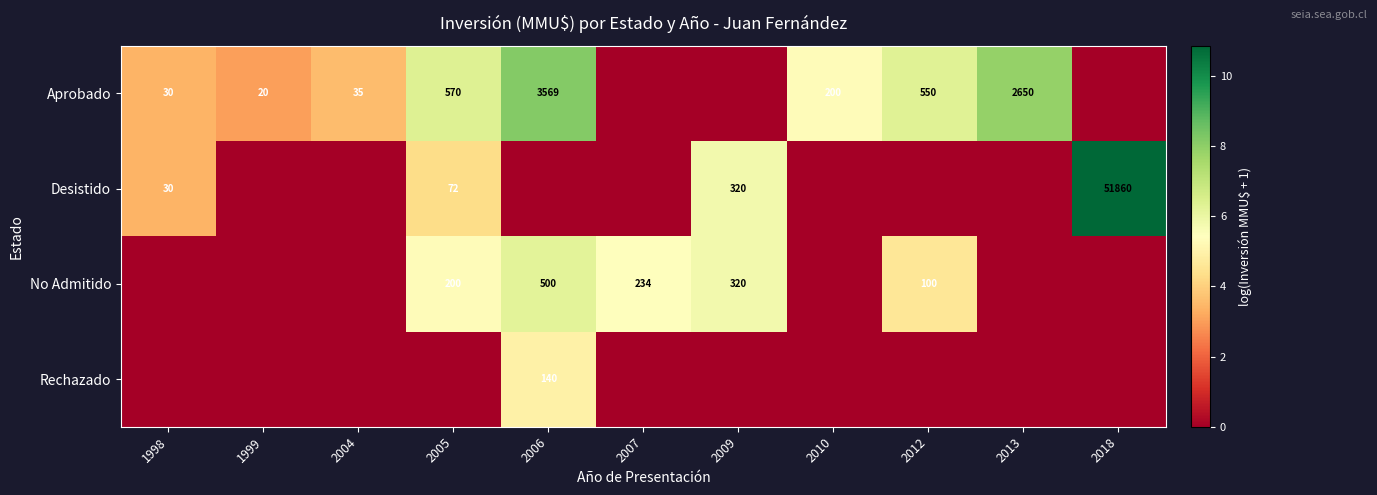

What is the difference between the Desistido values at 2018 and 2009?

51540